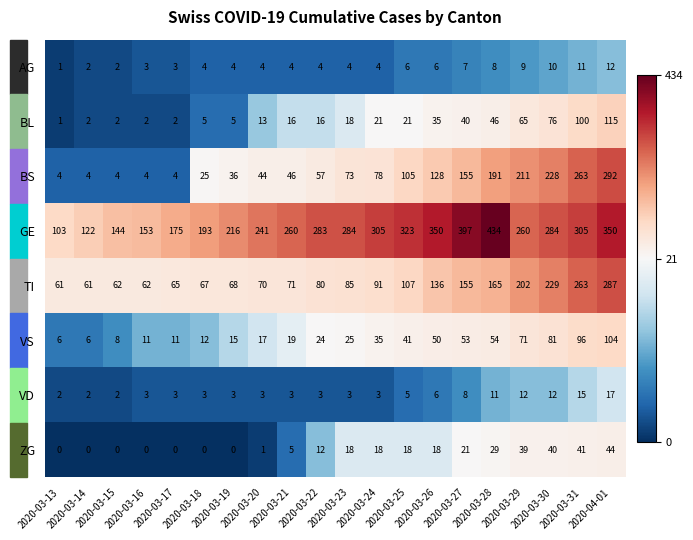

How many distinct data groups are displayed?

8